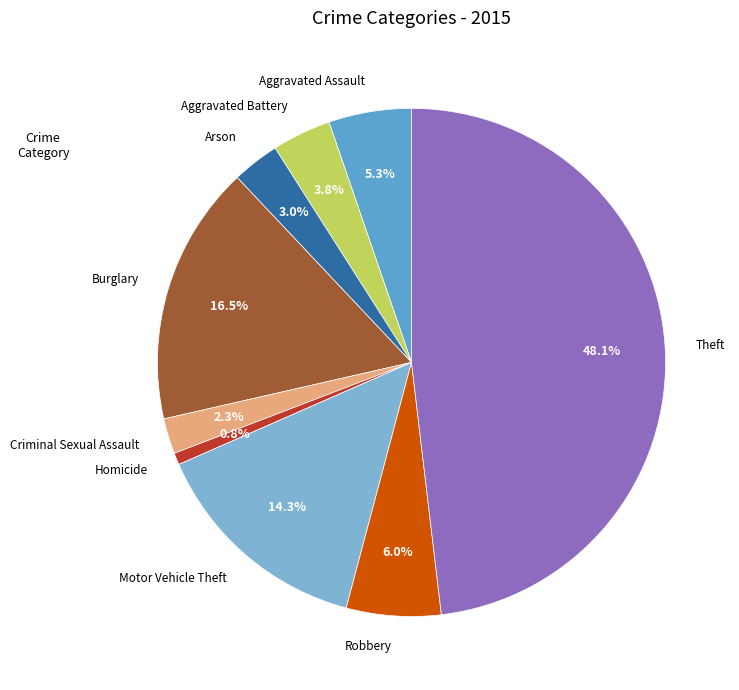

Does Theft represent more than half of the total?

No